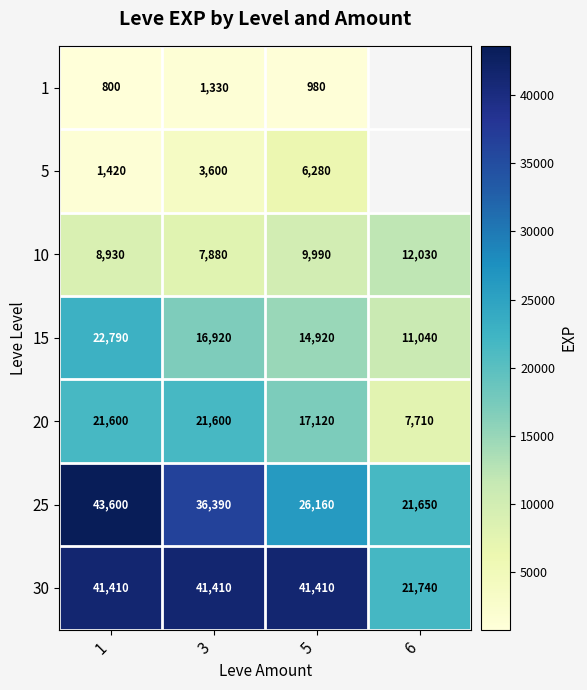

At how many categories does at least one series exceed 13694?

4